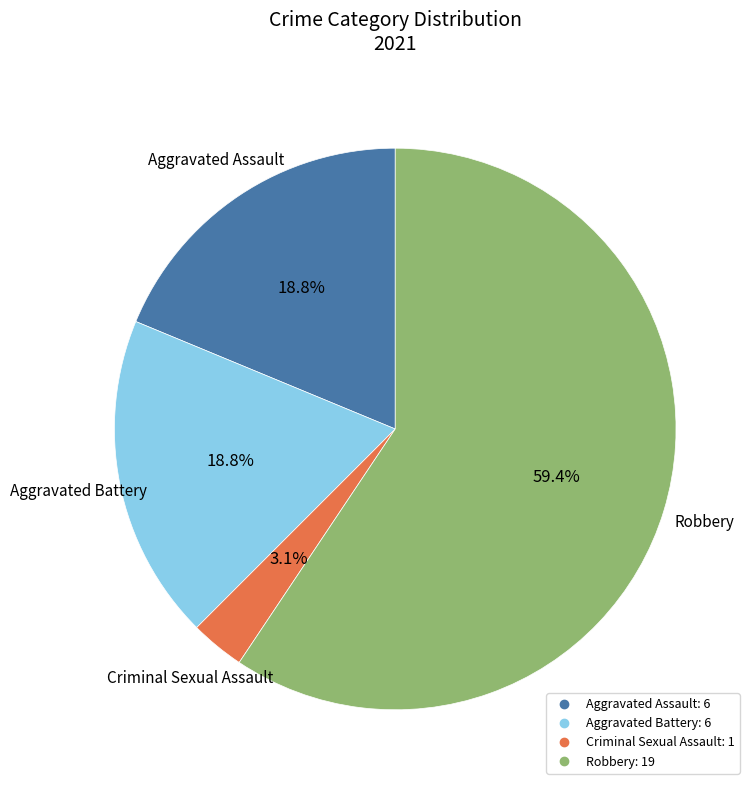

Which has a higher value, Criminal Sexual Assault or Aggravated Battery?

Aggravated Battery